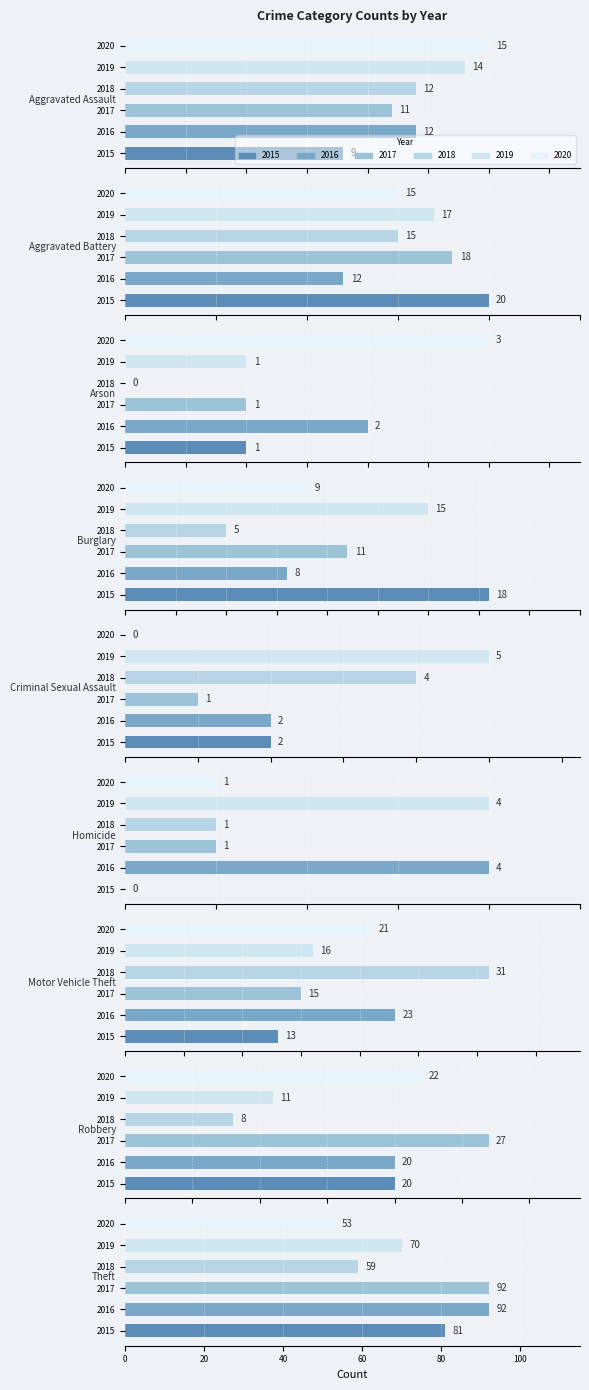

Reading left to right, list all the values displayed in this chart.

2015: Aggravated Assault=9	Aggravated Battery=20	Arson=1	Burglary=18	Criminal Sexual Assault=2	Homicide=0	Motor Vehicle Theft=13	Robbery=20	Theft=81
2016: Aggravated Assault=12	Aggravated Battery=12	Arson=2	Burglary=8	Criminal Sexual Assault=2	Homicide=4	Motor Vehicle Theft=23	Robbery=20	Theft=92
2017: Aggravated Assault=11	Aggravated Battery=18	Arson=1	Burglary=11	Criminal Sexual Assault=1	Homicide=1	Motor Vehicle Theft=15	Robbery=27	Theft=92
2018: Aggravated Assault=12	Aggravated Battery=15	Arson=0	Burglary=5	Criminal Sexual Assault=4	Homicide=1	Motor Vehicle Theft=31	Robbery=8	Theft=59
2019: Aggravated Assault=14	Aggravated Battery=17	Arson=1	Burglary=15	Criminal Sexual Assault=5	Homicide=4	Motor Vehicle Theft=16	Robbery=11	Theft=70
2020: Aggravated Assault=15	Aggravated Battery=15	Arson=3	Burglary=9	Criminal Sexual Assault=0	Homicide=1	Motor Vehicle Theft=21	Robbery=22	Theft=53